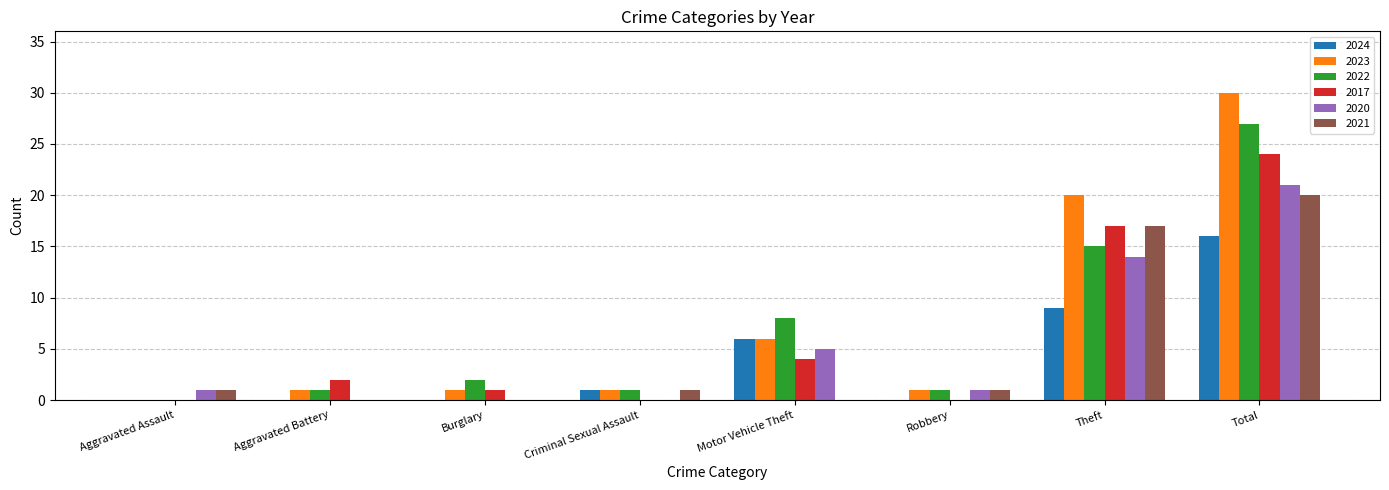

Which series has the widest spread of values?

2023